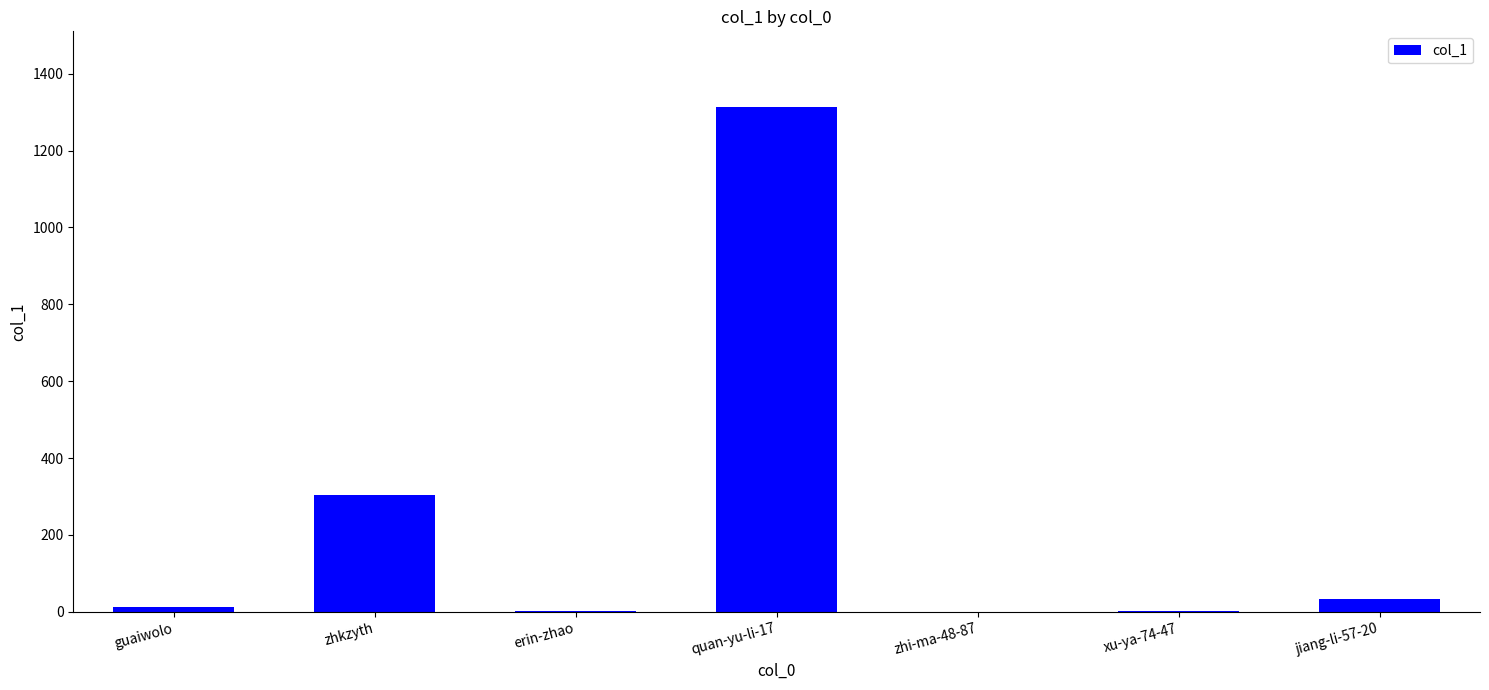

Between zhkzyth and quan-yu-li-17, which is larger?

quan-yu-li-17